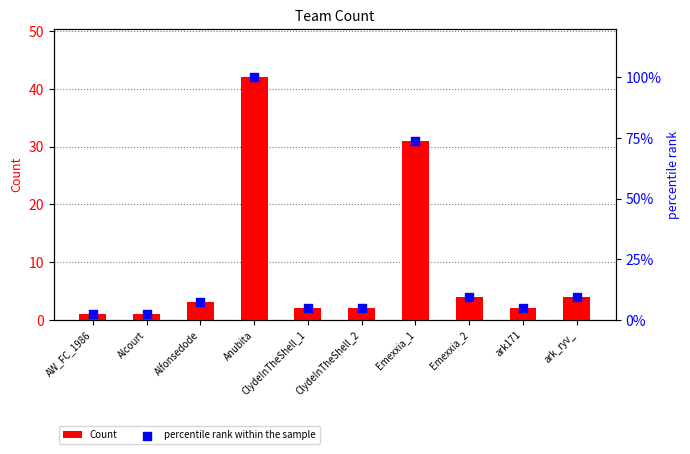

Which series reaches the maximum Y coordinate?

percentile rank within the sample